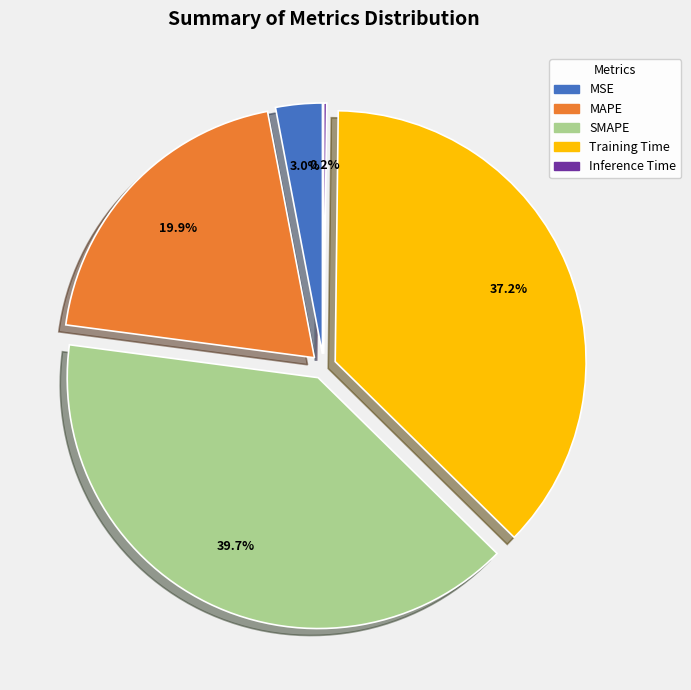

What is the largest slice in the pie chart?

SMAPE